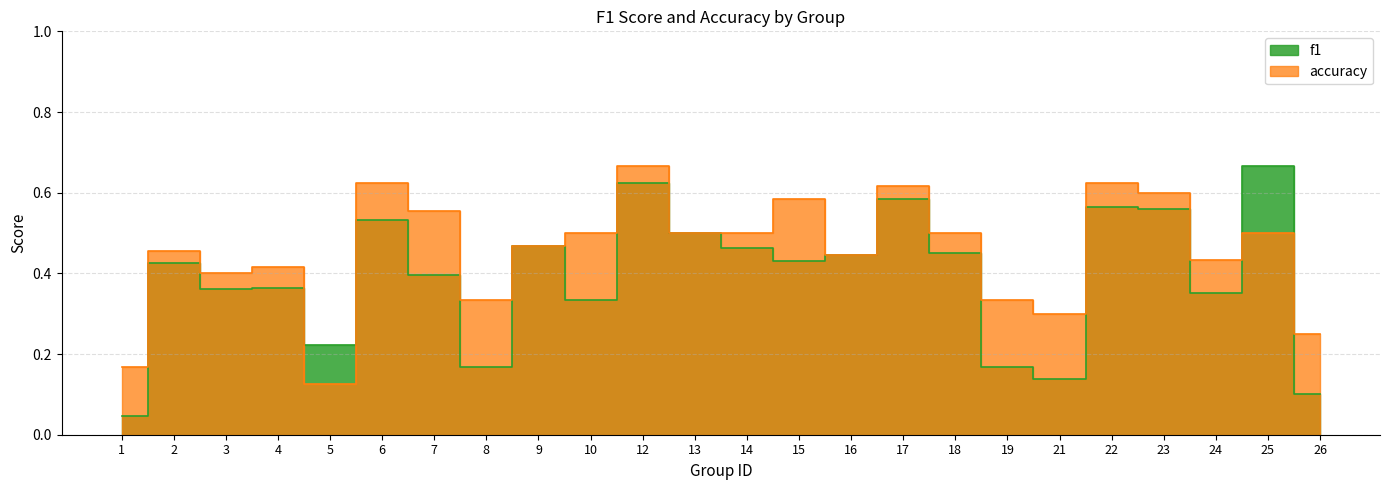

True or false: f1 and accuracy intersect in this chart.

True